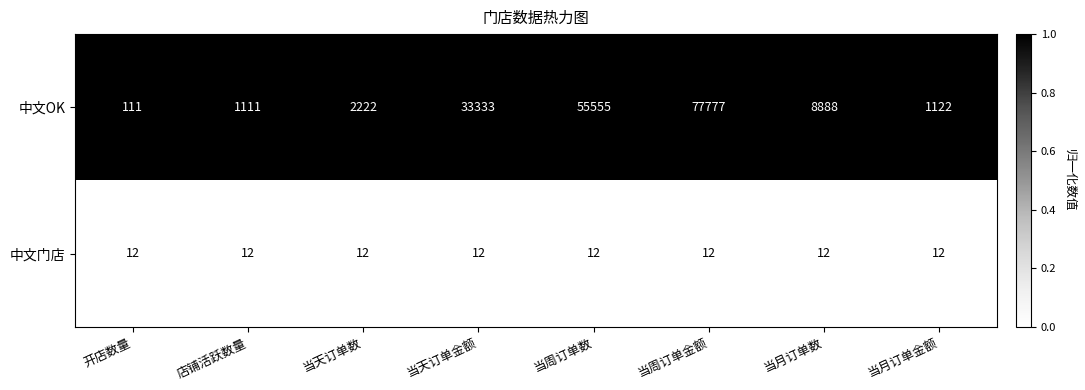

Which category has the highest value across all series?

当周订单金额